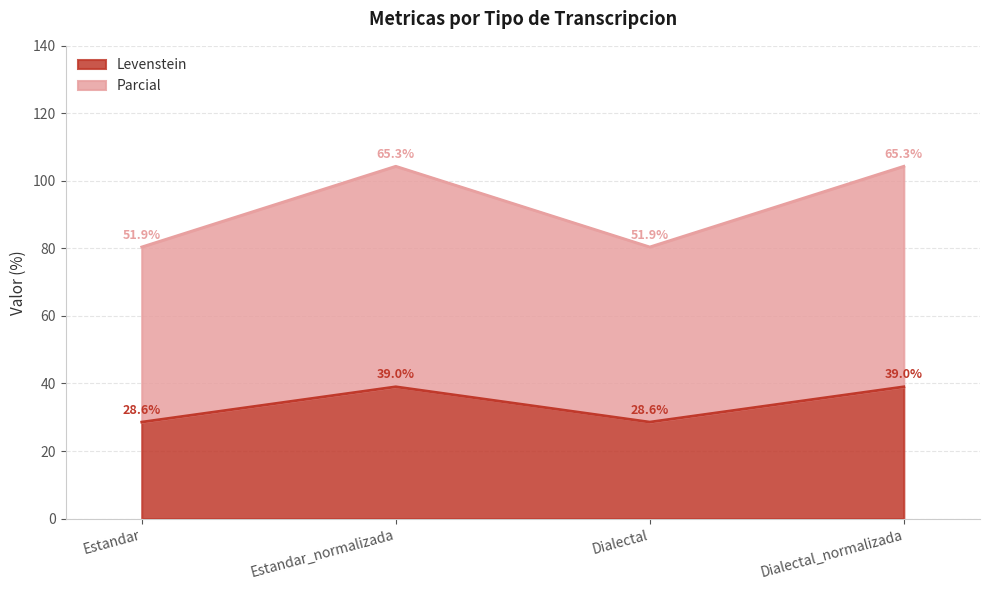

How many data points in Parcial are less than 104?

2